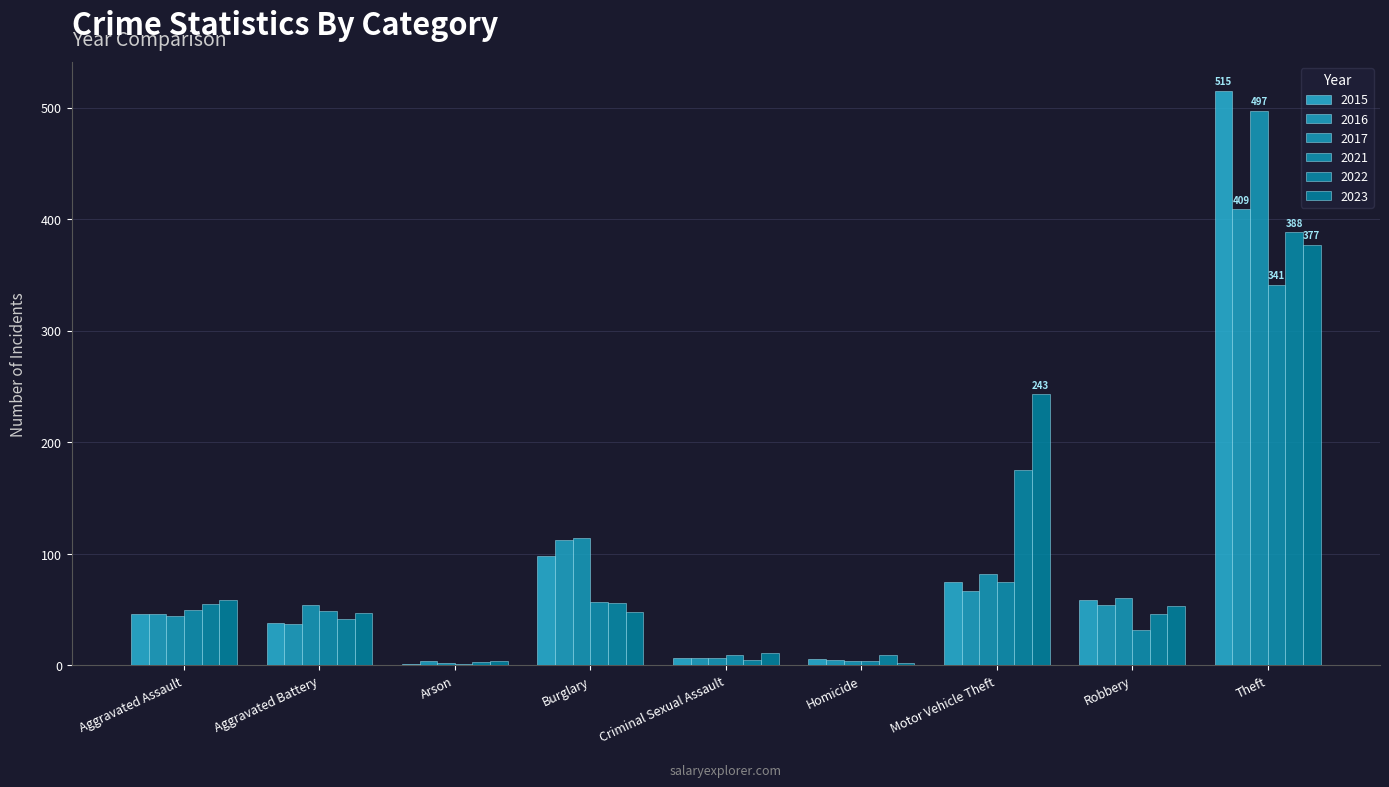

How many series are shown in this chart?

6